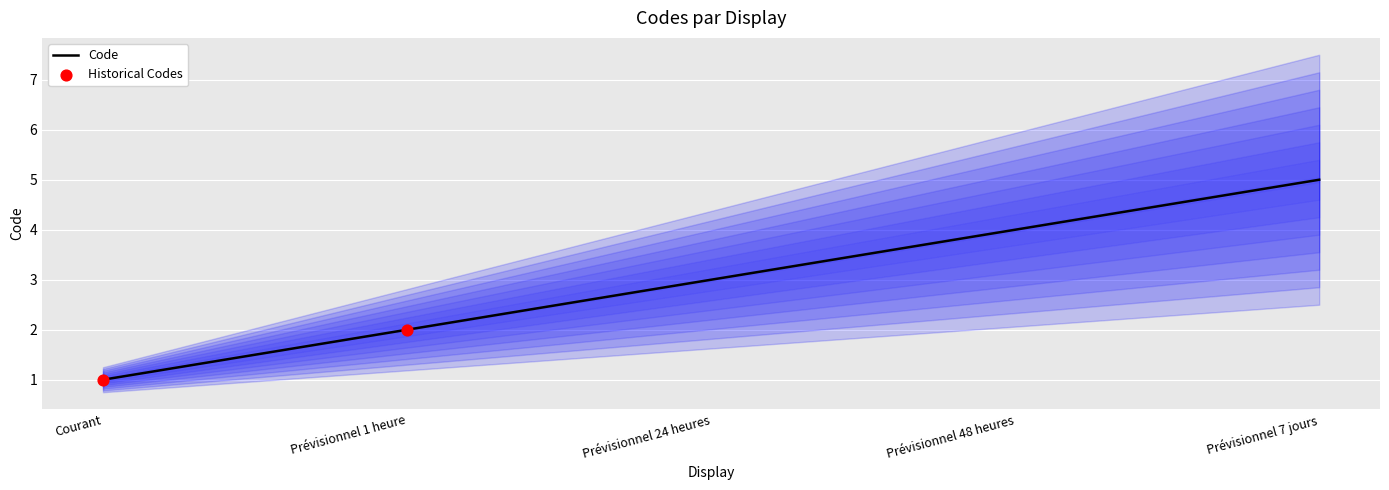

What is the change in value from Courant to Prévisionnel 7 jours?

+4